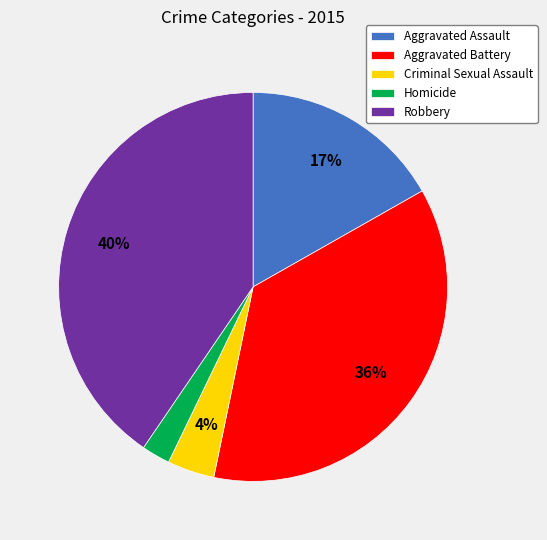

Rank the categories by value from lowest to highest.

Homicide, Criminal Sexual Assault, Aggravated Assault, Aggravated Battery, Robbery